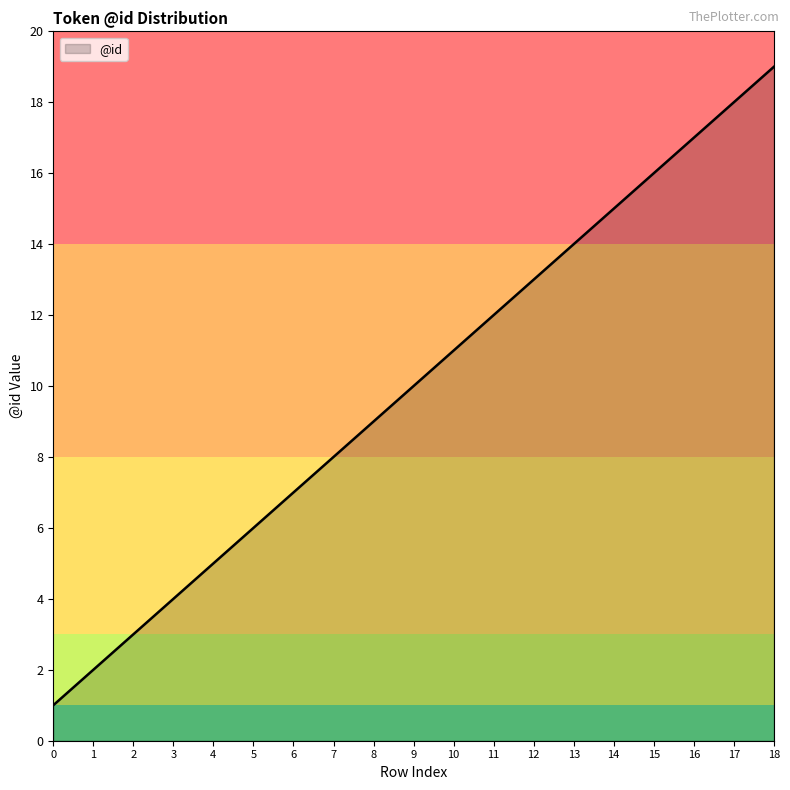

What is the difference between the maximum and minimum values?

18